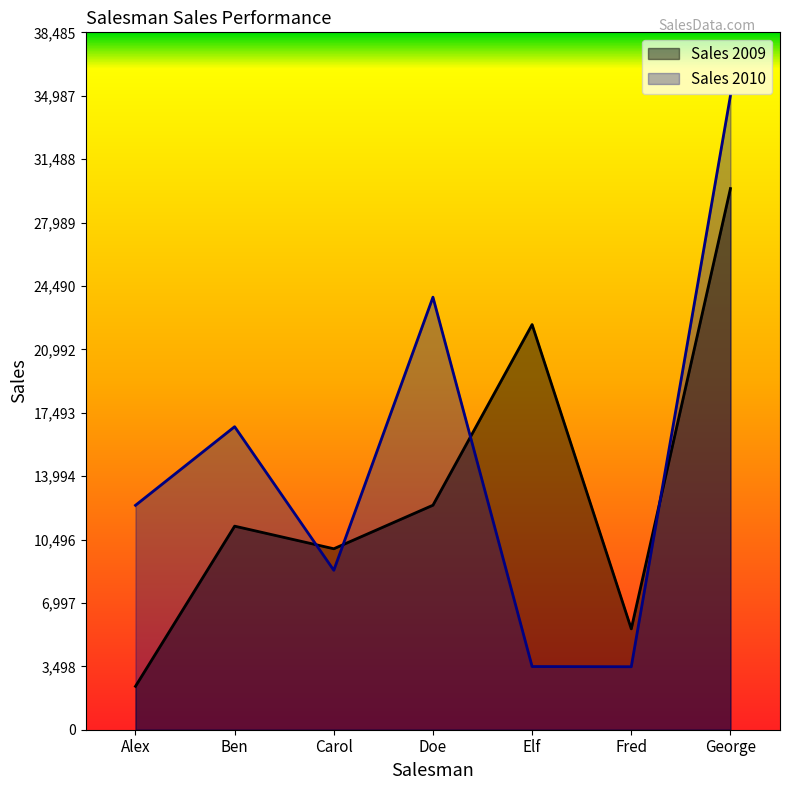

What is the difference between the highest and lowest values at Elf?

18872